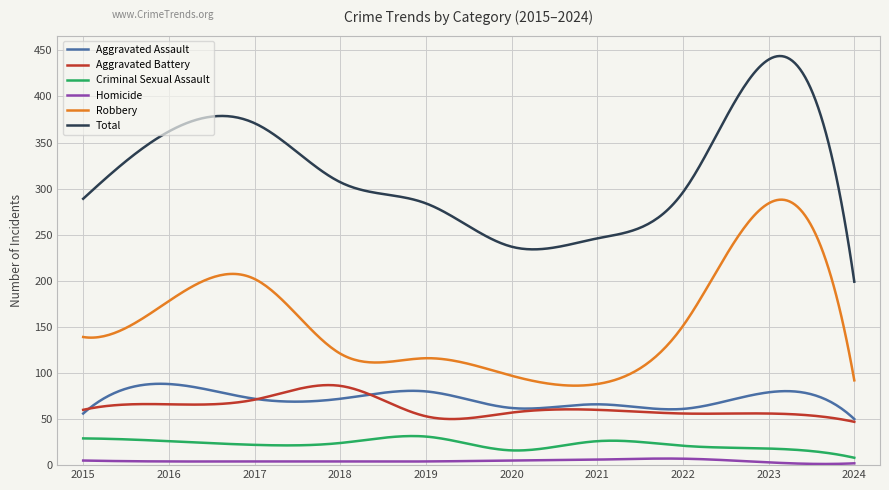

True or false: Total and Robbery cross at least once.

False